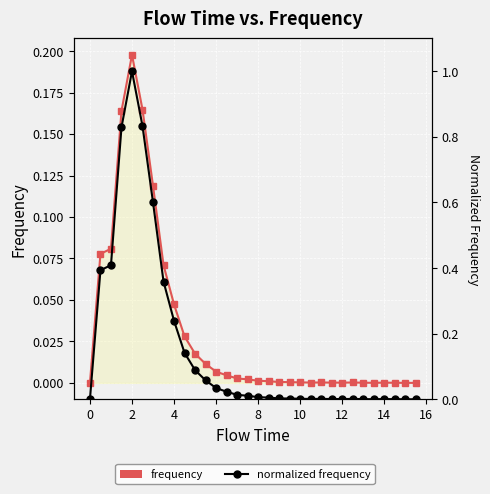

Reading left to right, what are all the values shown in this chart?

frequency: 0.0	0.1	0.1	0.2	0.2	0.2	0.1	0.1	0.0	0.0	0.0	0.0	0.0	0.0	0.0	0.0	0.0	0.0	0.0	0.0	0.0	0.0	0.0	0.0	0.0	0.0	0.0	0.0	0.0	0.0	0.0	0.0
normalized frequency: 0.0	0.4	0.4	0.8	1.0	0.8	0.6	0.4	0.2	0.1	0.1	0.1	0.0	0.0	0.0	0.0	0.0	0.0	0.0	0.0	0.0	0.0	0.0	0.0	0.0	0.0	0.0	0.0	0.0	0.0	0.0	0.0